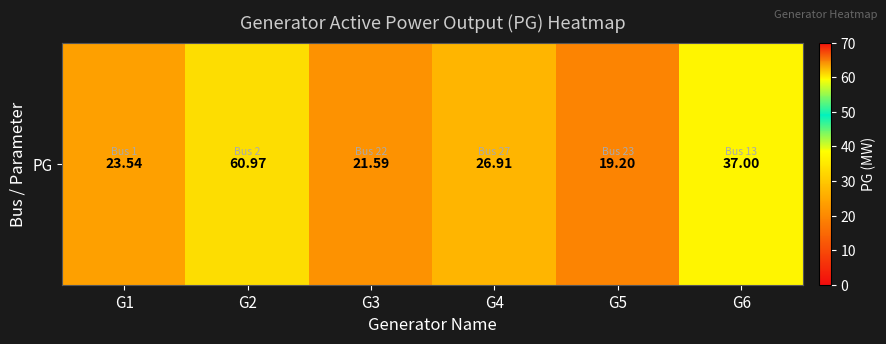

At which category does the chart reach its minimum across all series?

G5